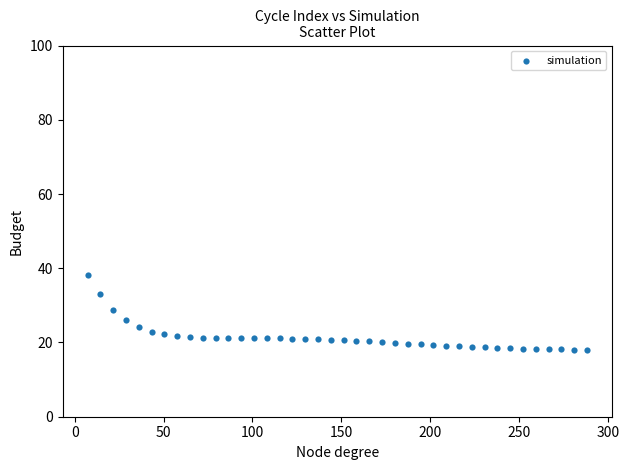

What is the range of X values (max minus min)?

281.0